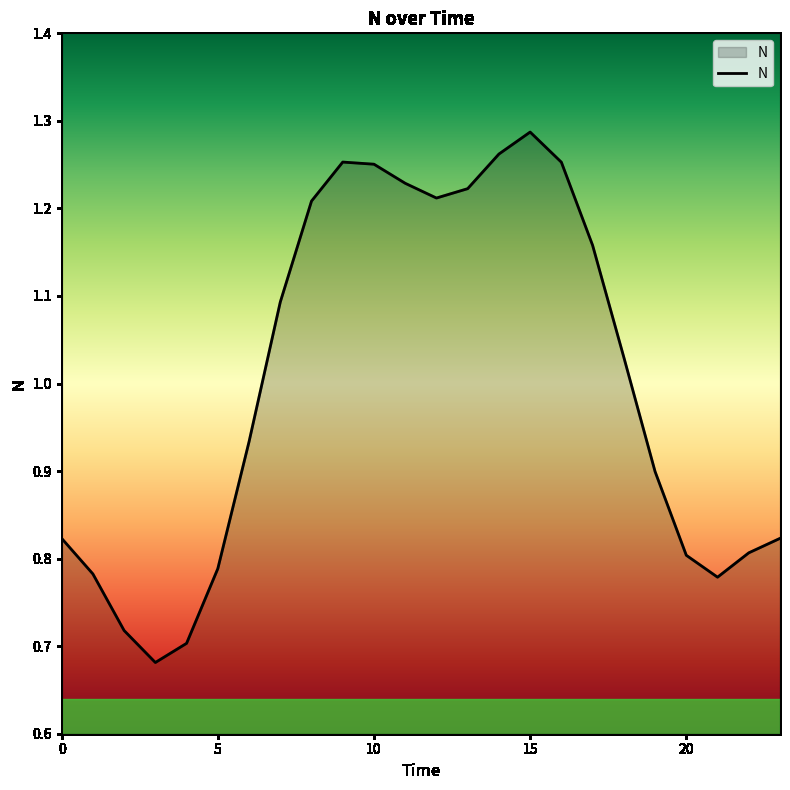

What is the difference between the maximum and minimum values?

0.6